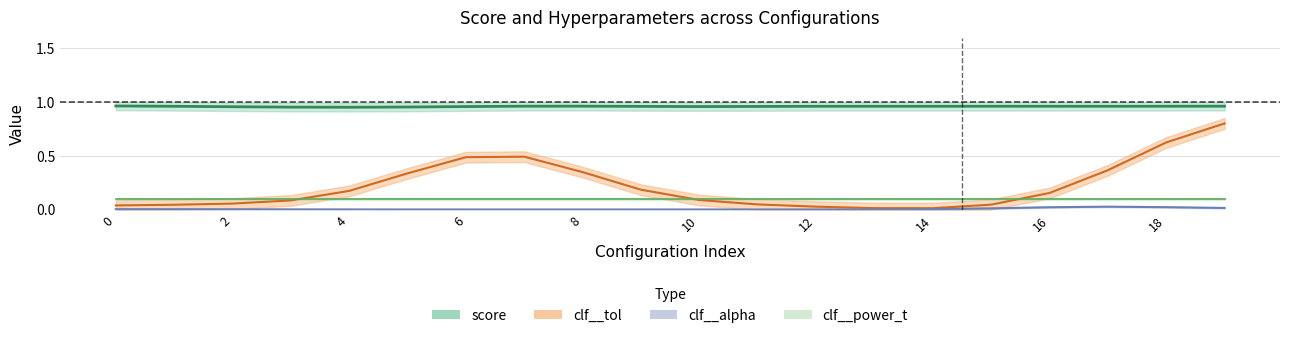

The score series shows 1.4 at 16. True or false?

False